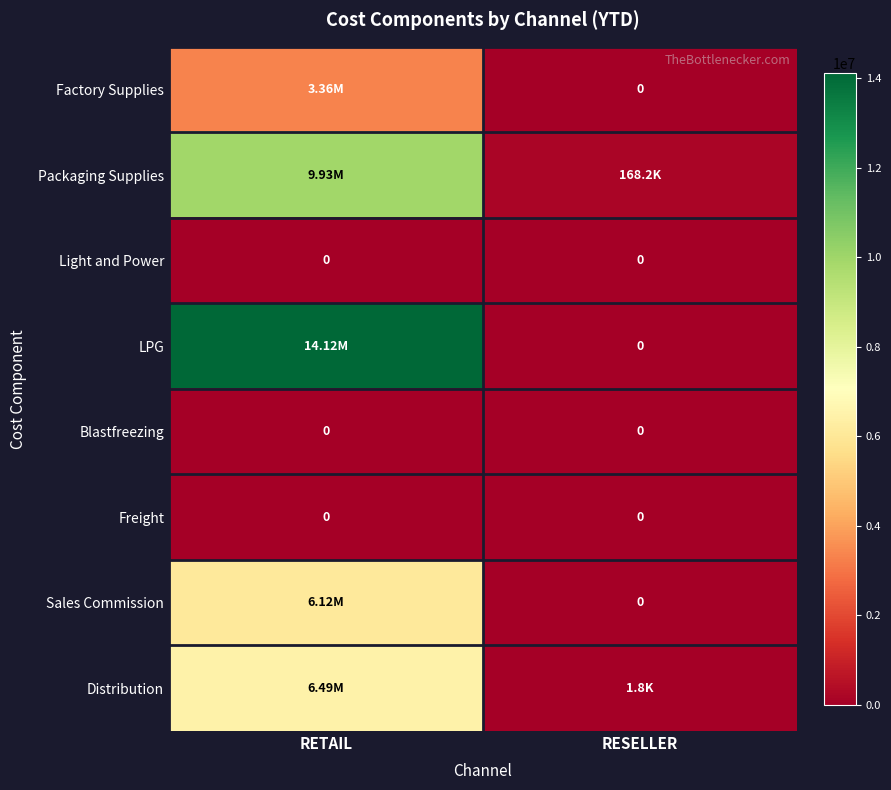

At how many categories does at least one series exceed 3154862?

1